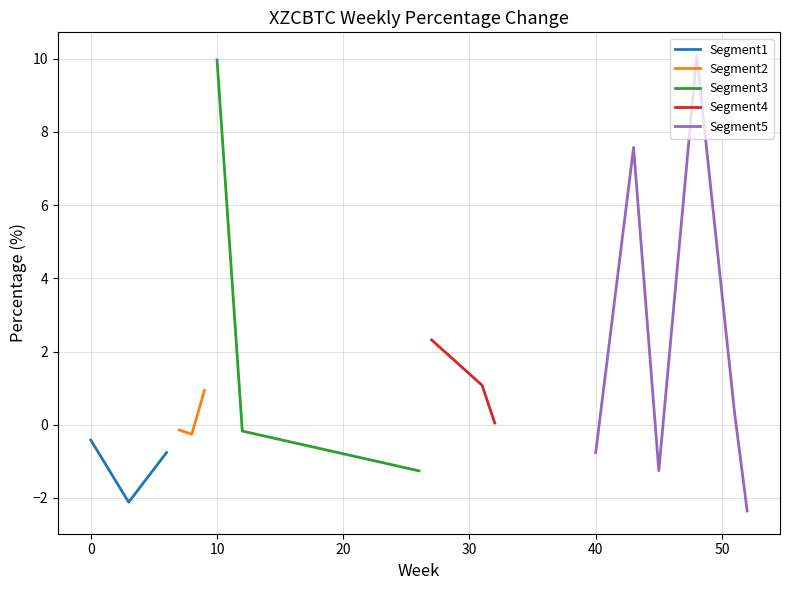

Is it true that the value at 7 is -0.0?

False